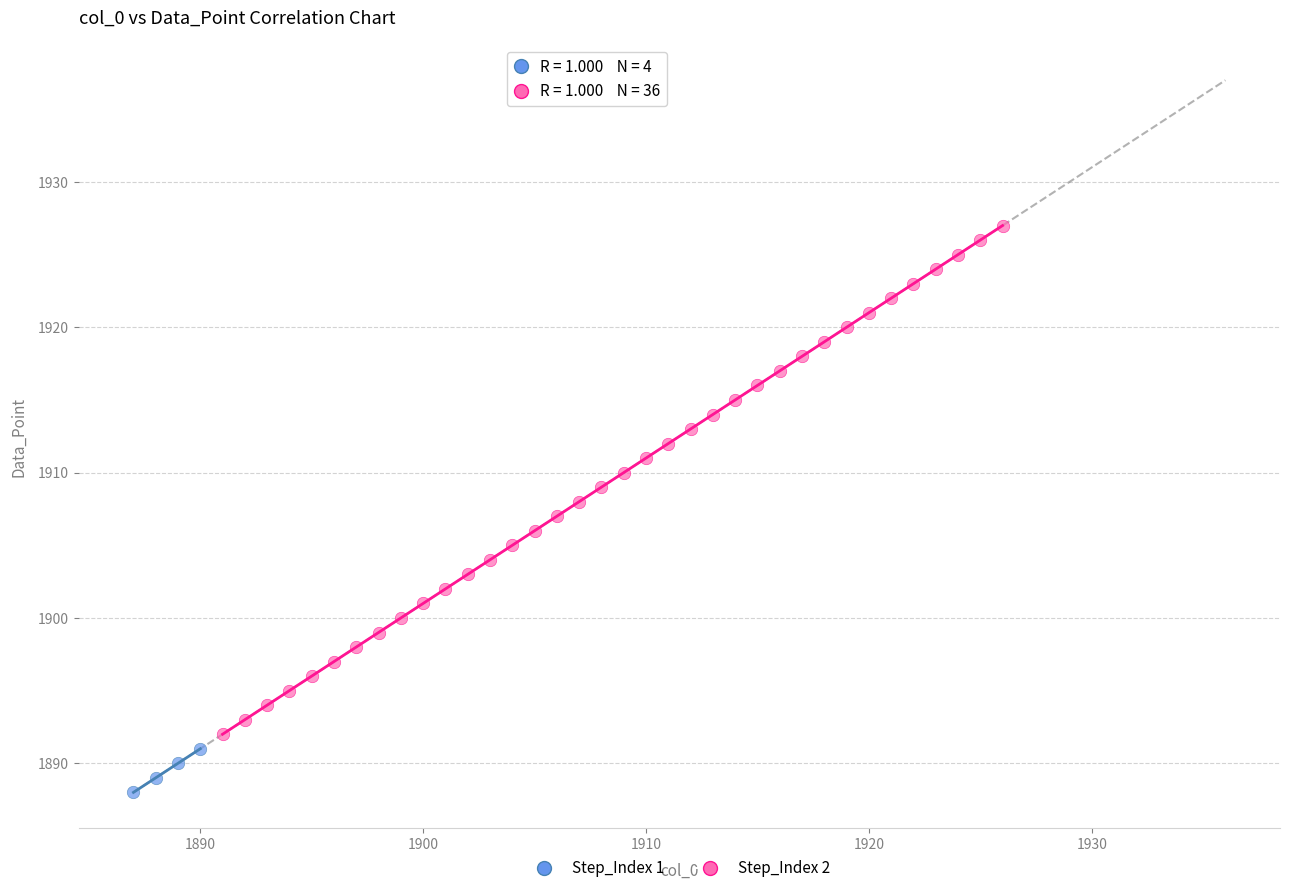

Which series contains the lowest Y value?

Step_Index 1